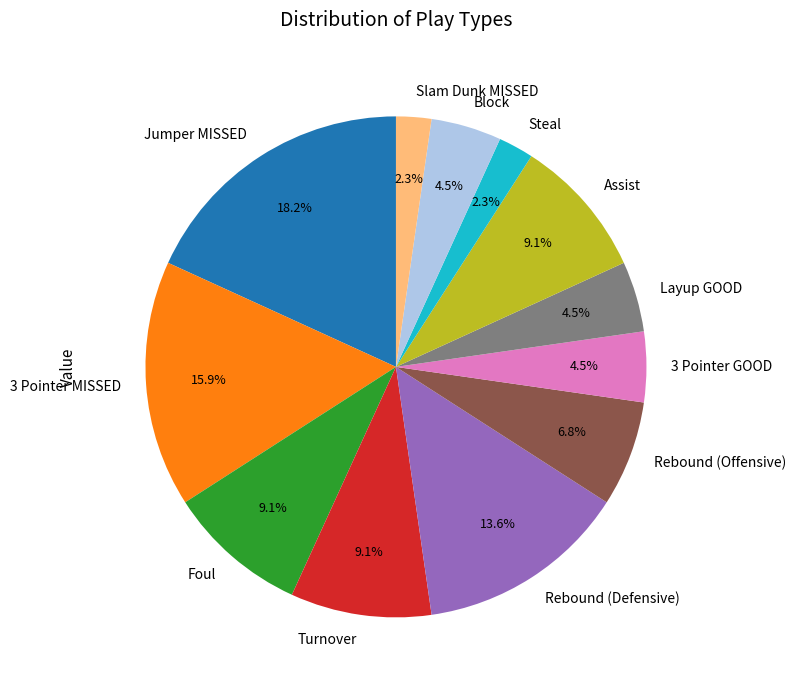

Between Jumper MISSED and Assist, which is larger?

Jumper MISSED